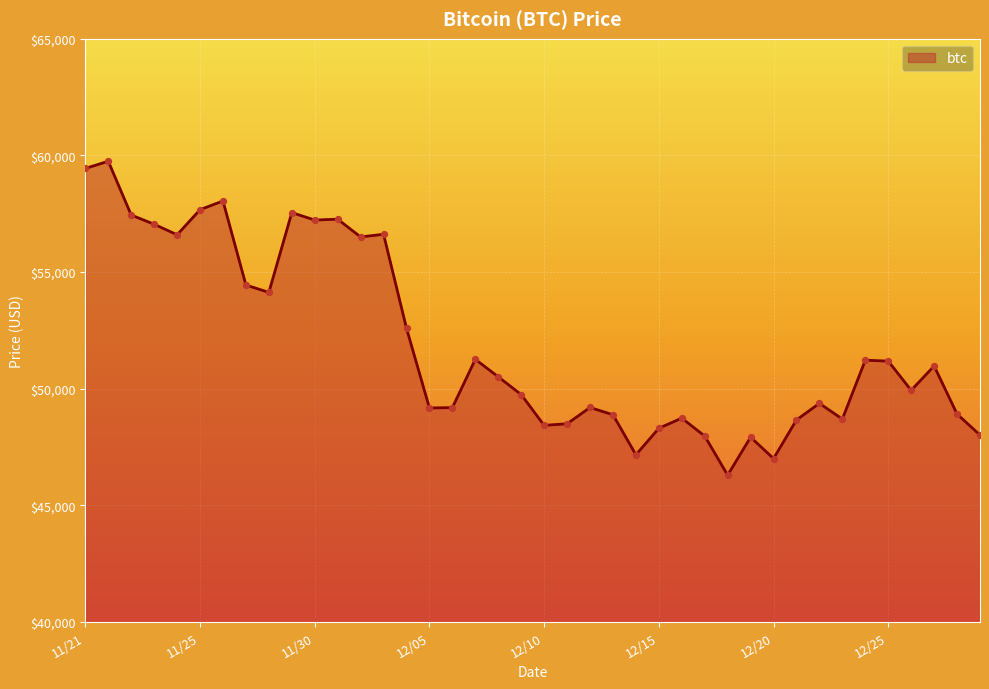

What is the greatest value displayed?

59749